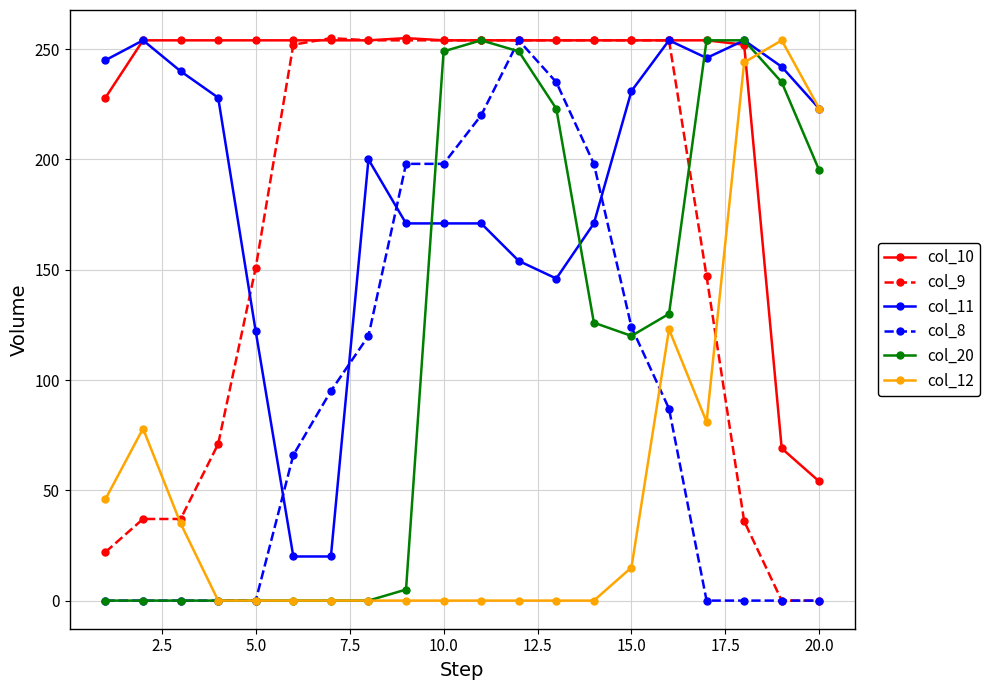

Which series has the largest total across all categories?

col_10